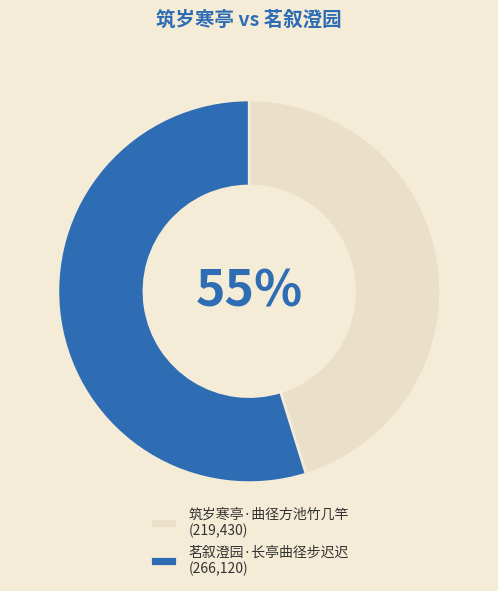

What is the ratio of the value at 筑岁寒亭·曲径方池竹几竿 to the value at 茗叙澄园·长亭曲径步迟迟?

0.8